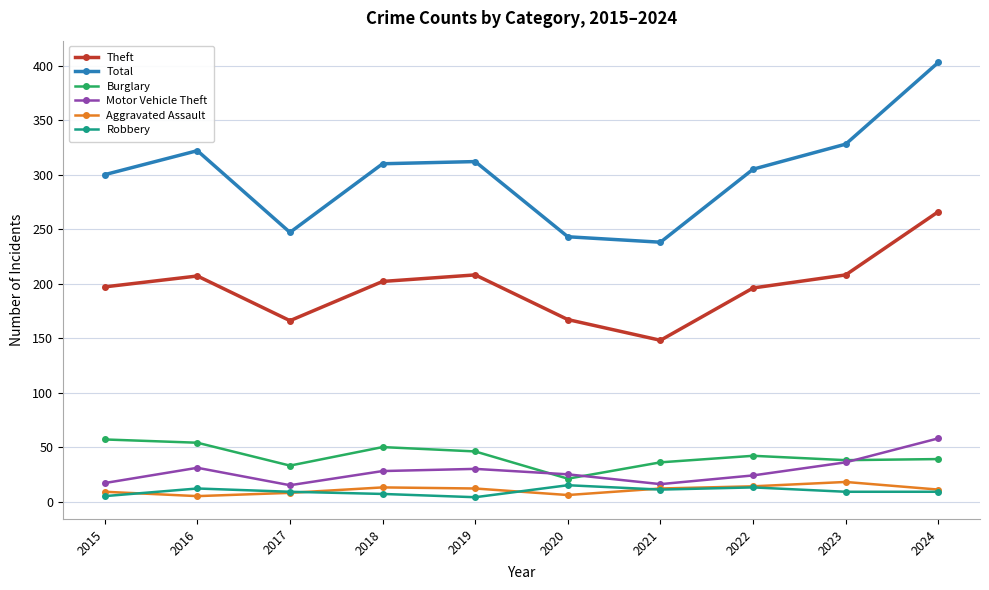

Between 2017 and 2023, which series saw the biggest shift?

Total